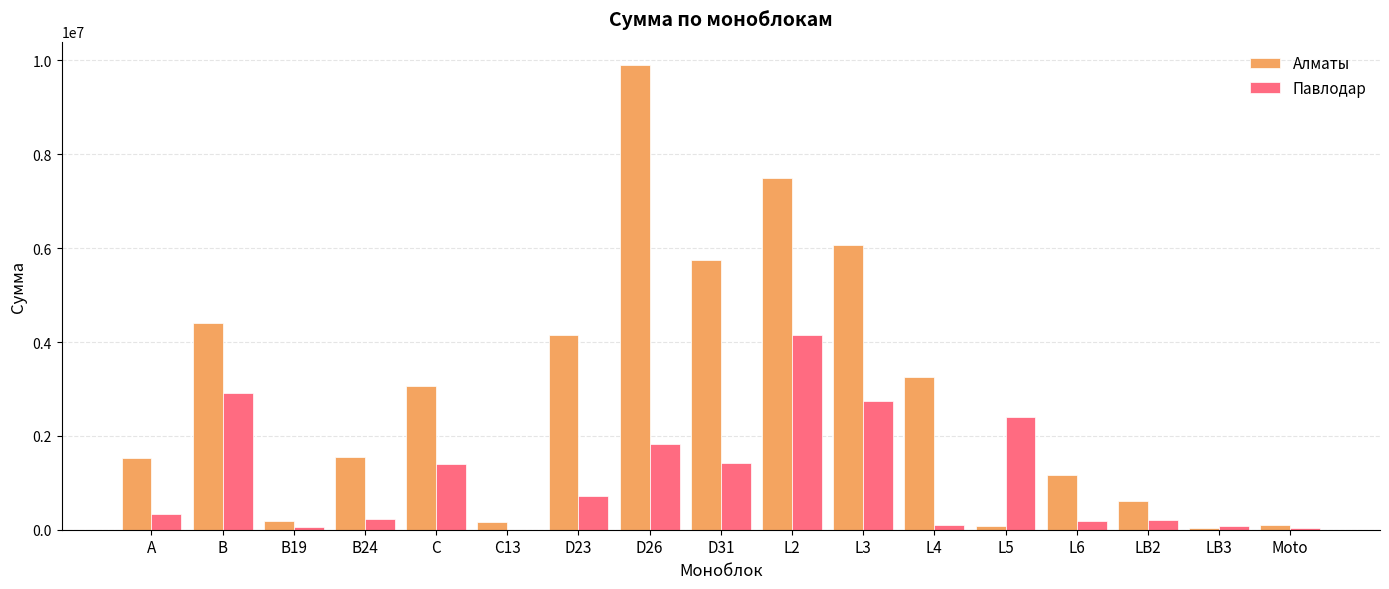

At which label is Алматы closest to 4974000?

B